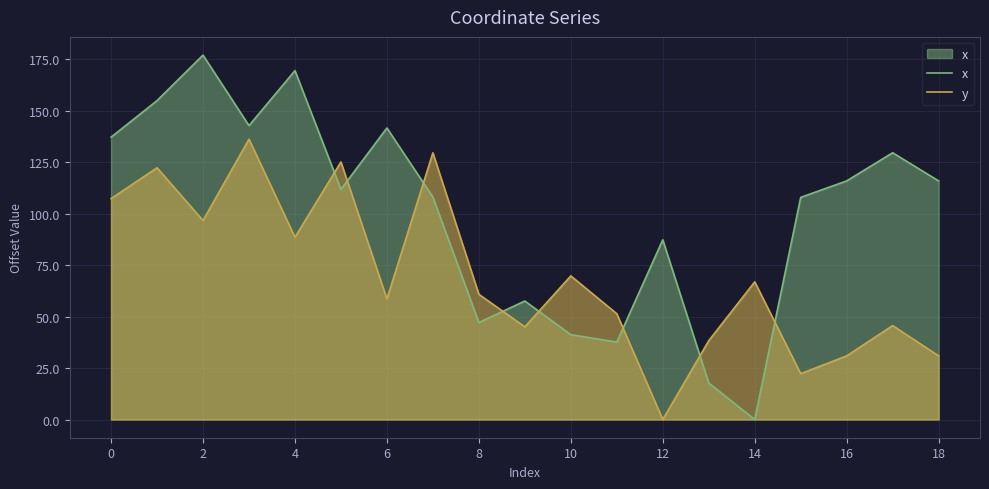

What is the highest value of the x series?

177.0